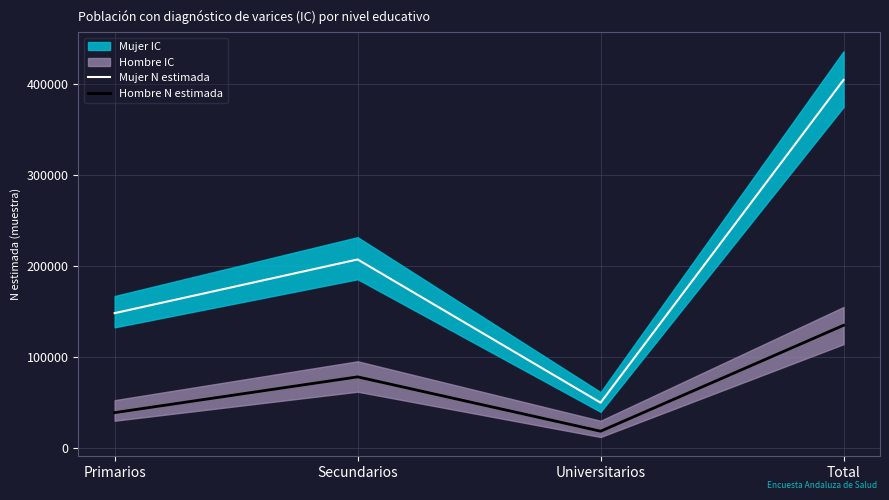

What is the maximum value shown in the chart?

404425